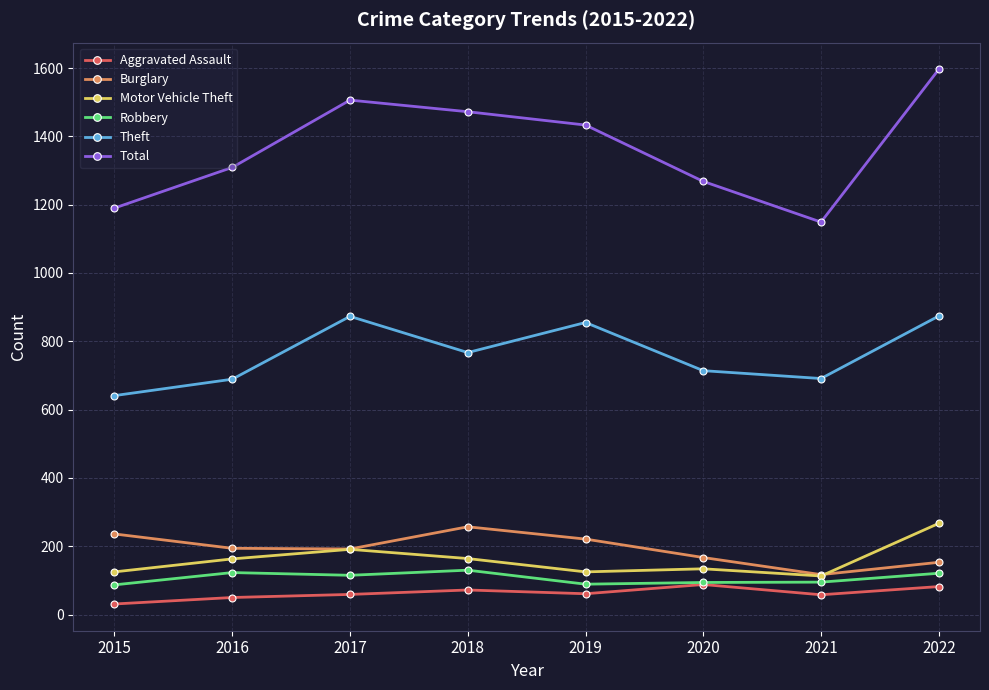

What is the value of the Aggravated Assault point at the 8th from the left?

82